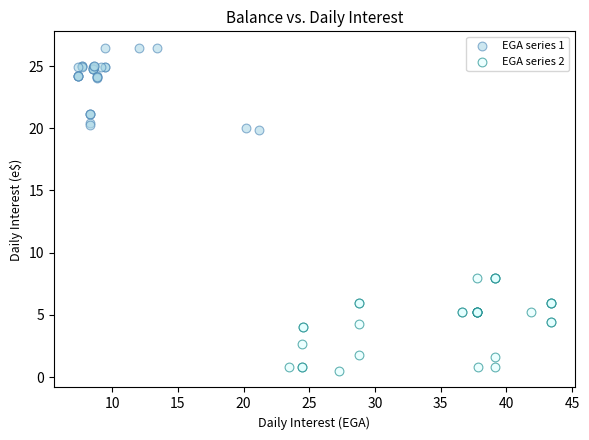

Which series reaches the maximum Y coordinate?

EGA series 1